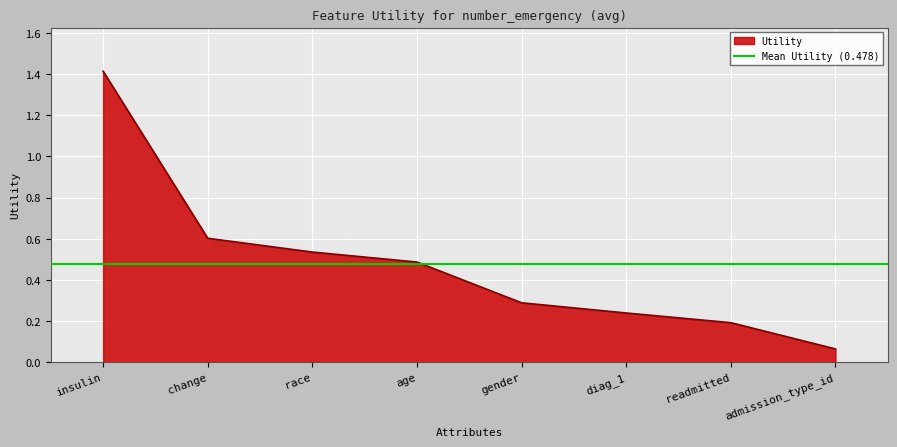

How many lines are shown in the chart?

1